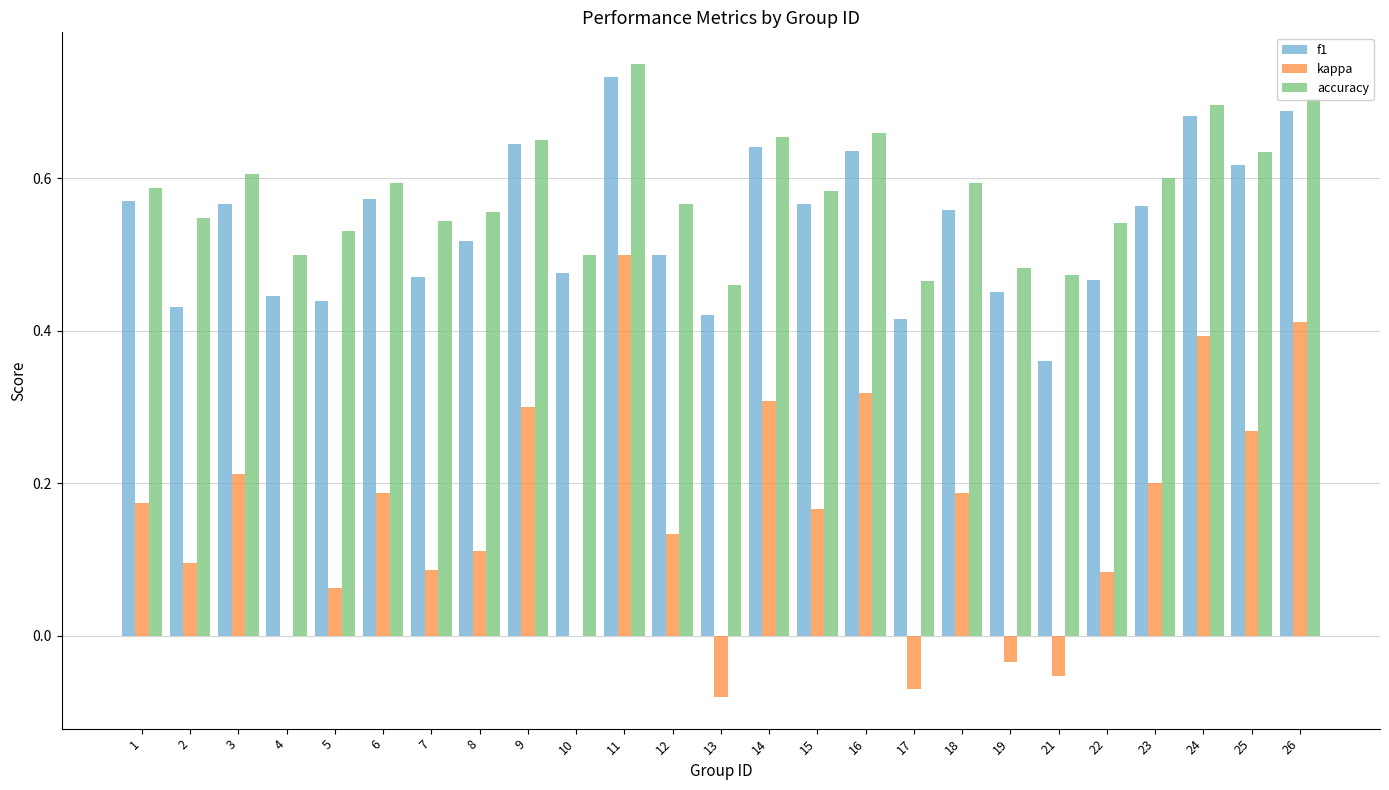

What is the sum of all kappa values?

4.0